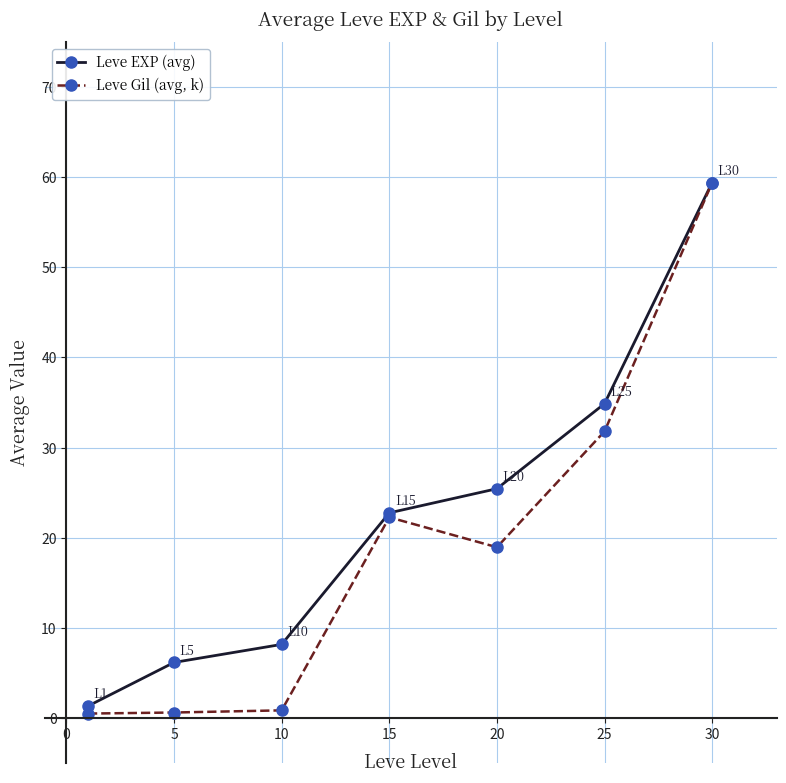

What is the value of the Leve EXP (avg) point at the 4th from the left?

22.8